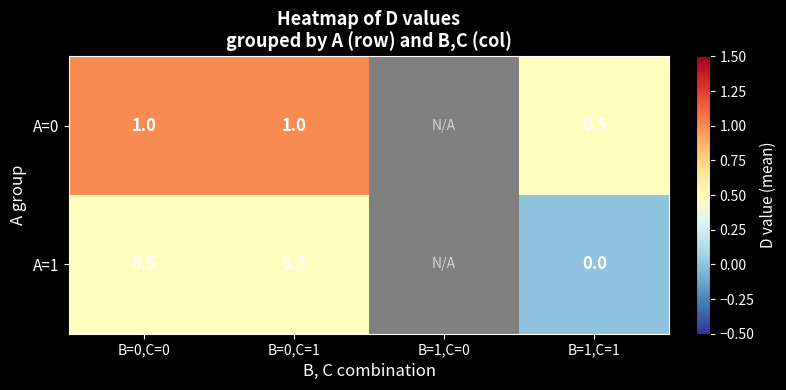

Is it true that A=0 equals 0.5 at B=1,C=1?

True